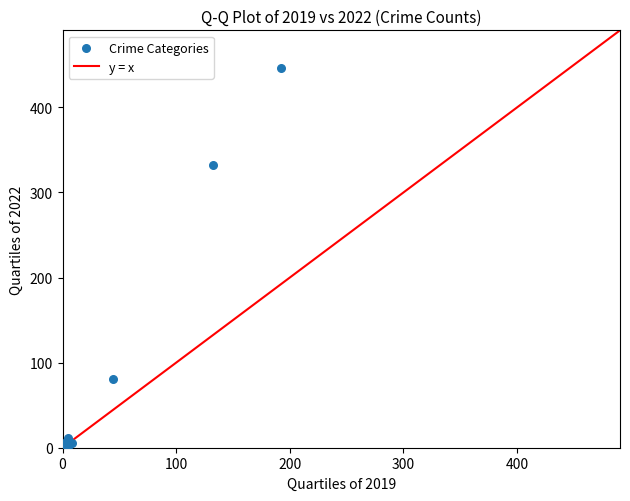

What Y value in the scatter plot is closest to 223?

332